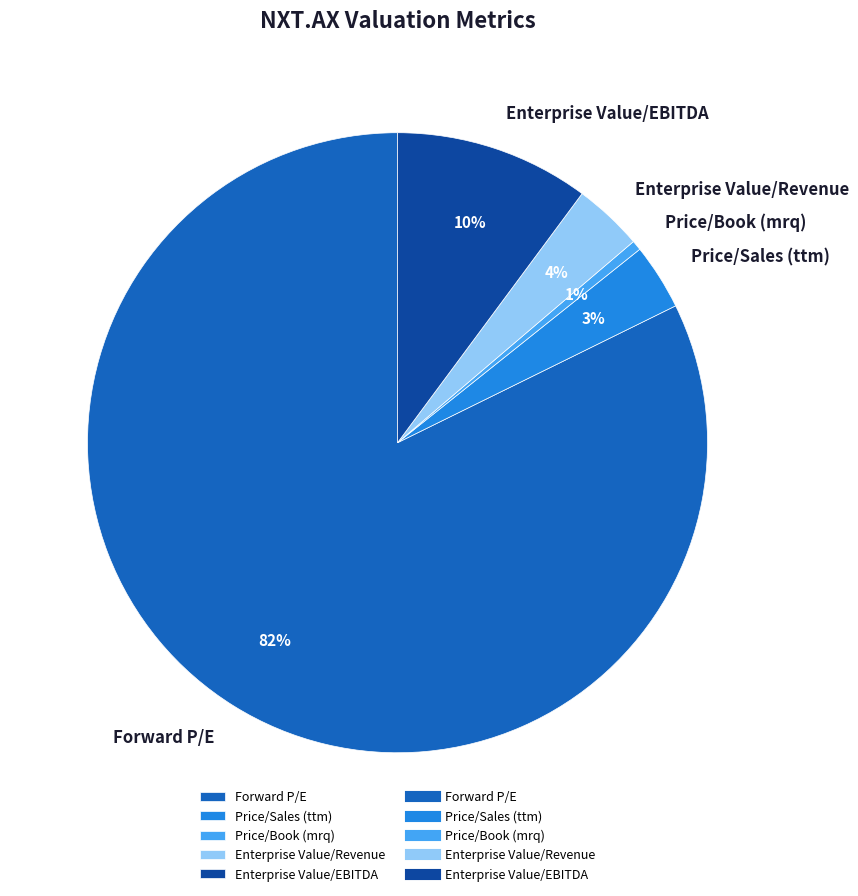

To the nearest percent, what is the average slice percentage?

20%